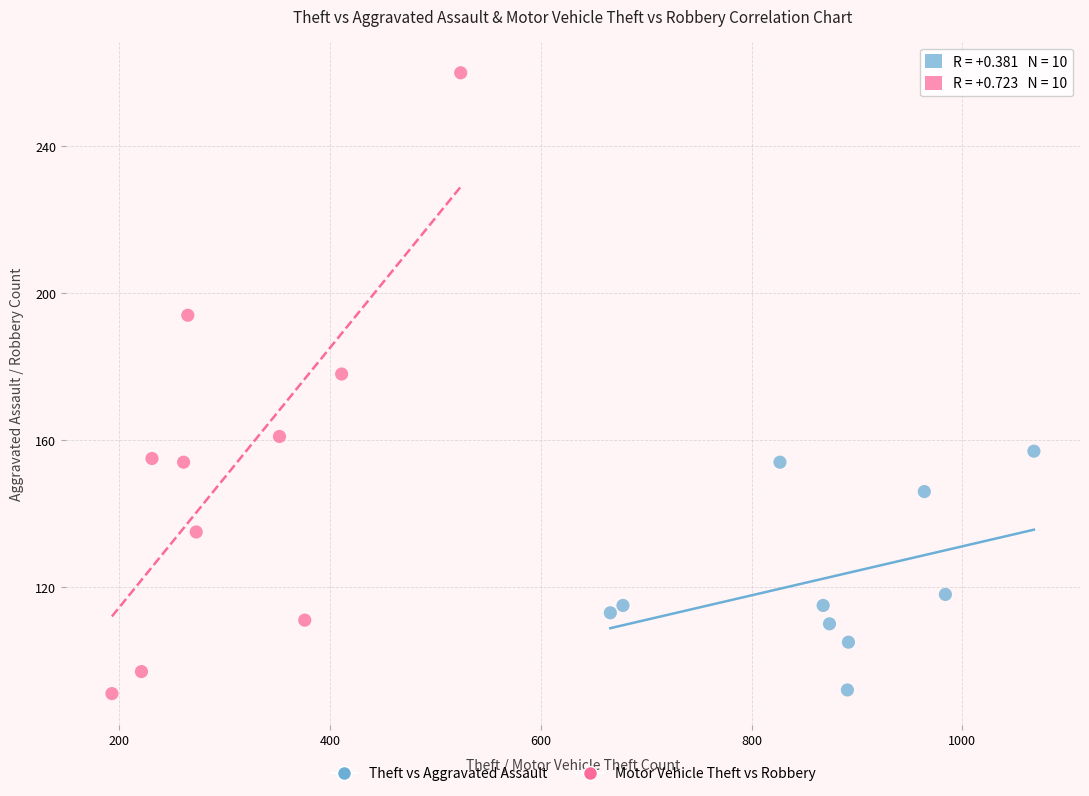

What are all the series names shown in the legend?

Theft vs Aggravated Assault, Motor Vehicle Theft vs Robbery